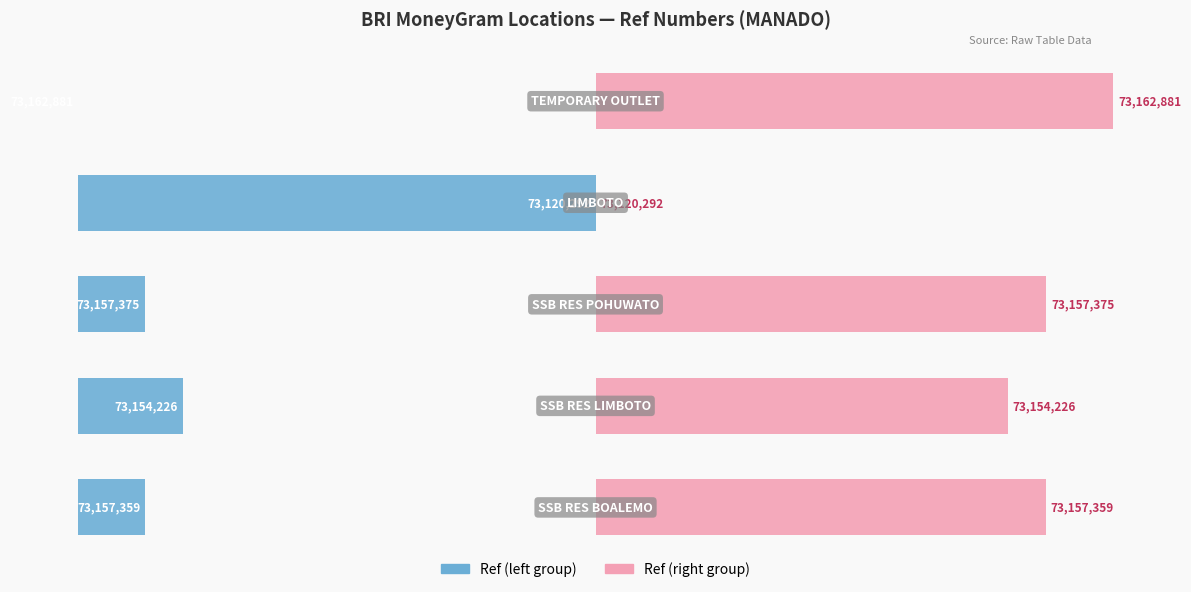

What is the value of the Ref (normalized-left) bar at the 2nd from the left?

20.3